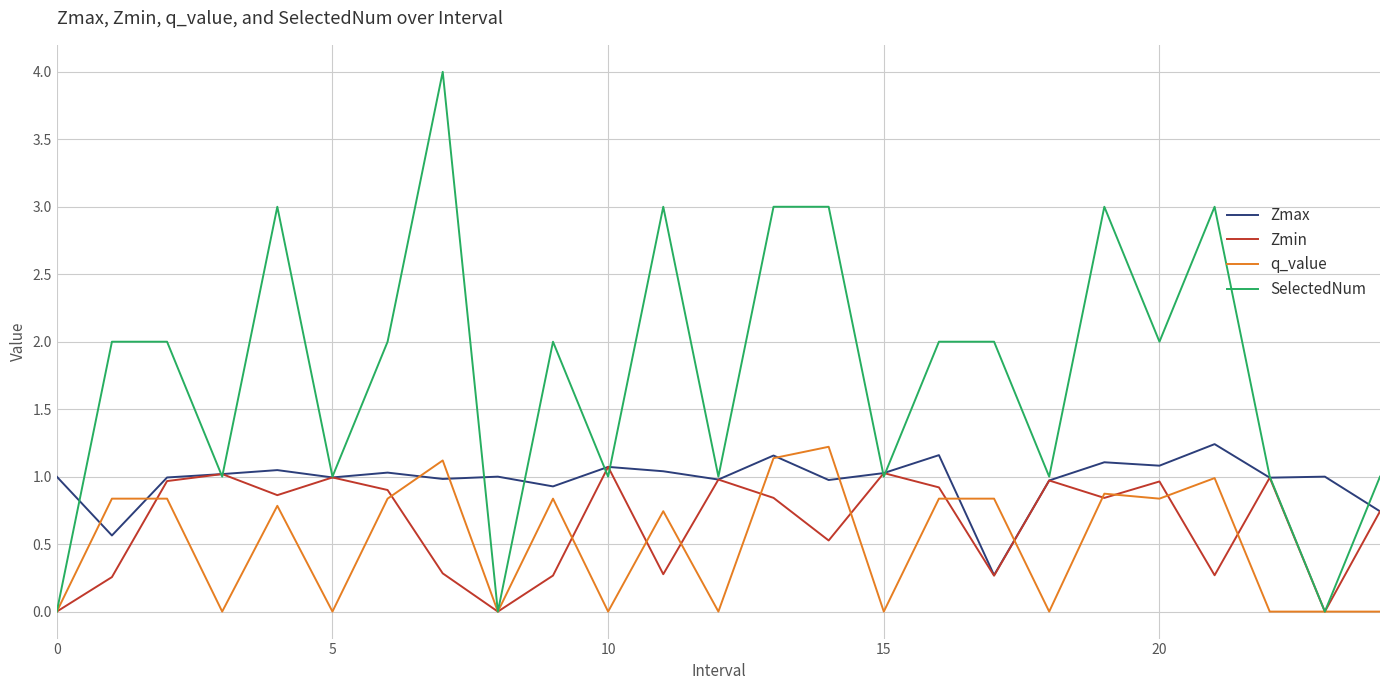

What is the maximum value shown in the chart?

4.0